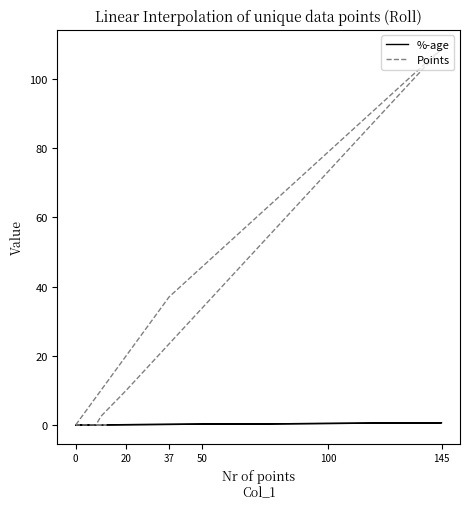

How many times do Points and %-age cross each other?

1